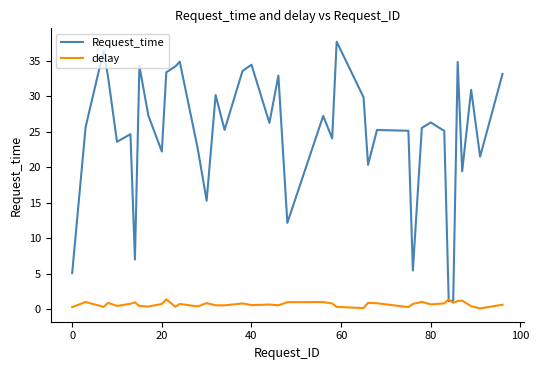

Rank the series by their maximum value, from lowest to highest.

delay, Request_time